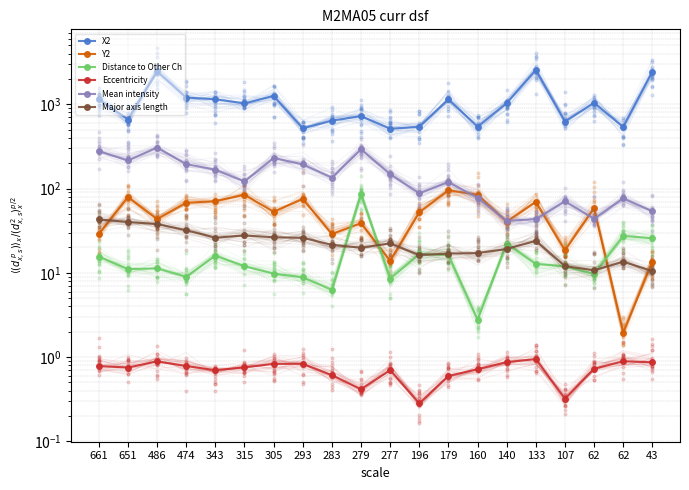

What are all the series names shown in the legend?

X2, Y2, Distance to Other Ch, Eccentricity, Mean intensity, Major axis length